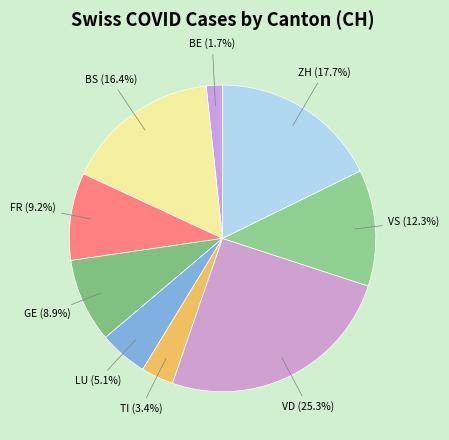

Does FR account for over 50% of the chart?

No